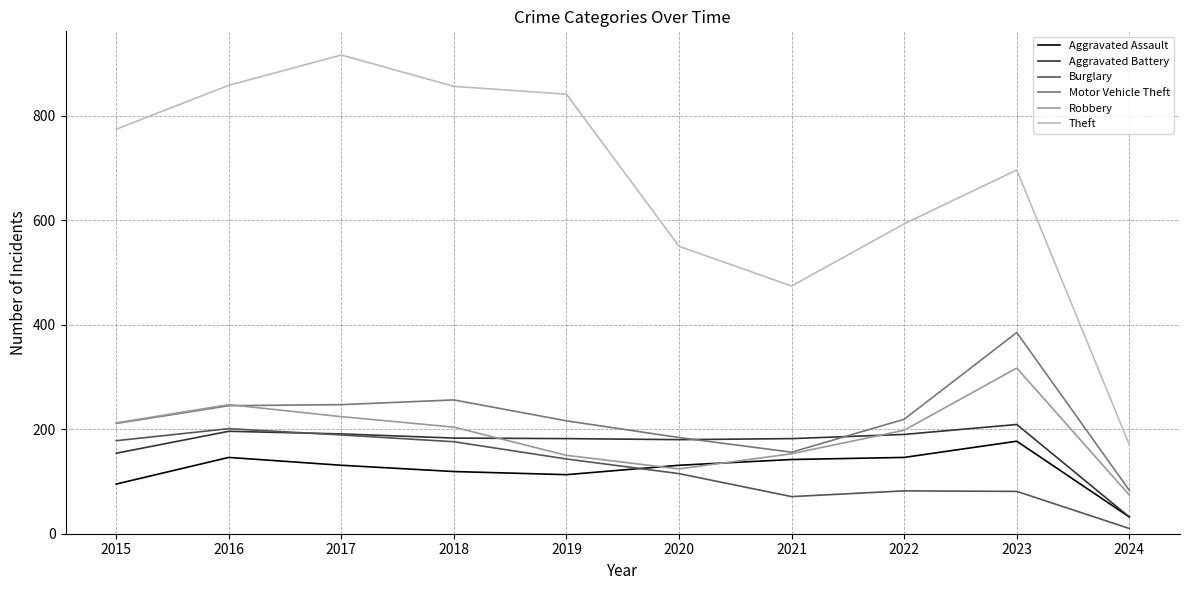

At which category does the chart reach its peak across all series?

2017